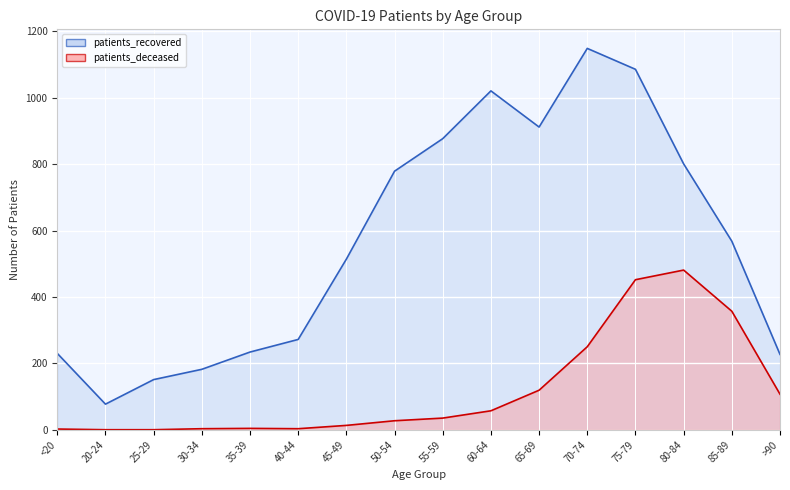

At how many categories does at least one series exceed 802?

5